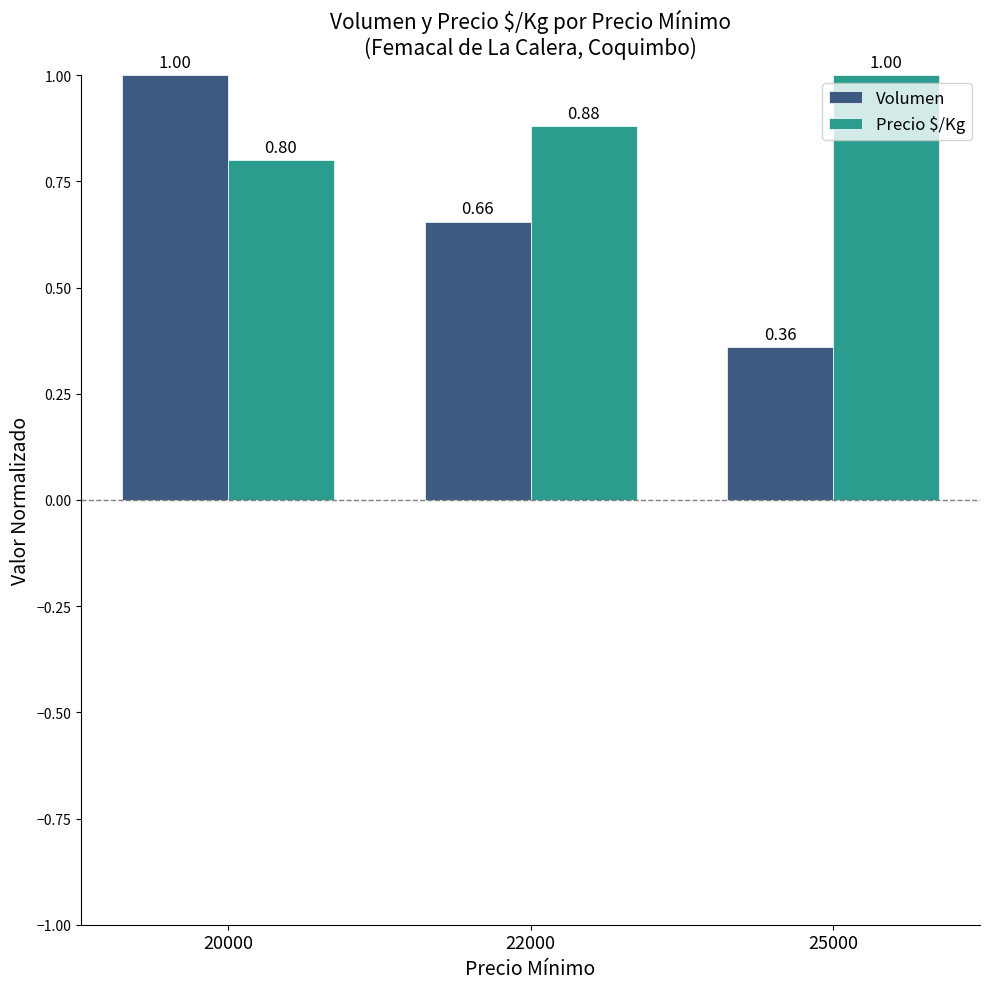

Which series has the largest total across all categories?

Precio $/Kg